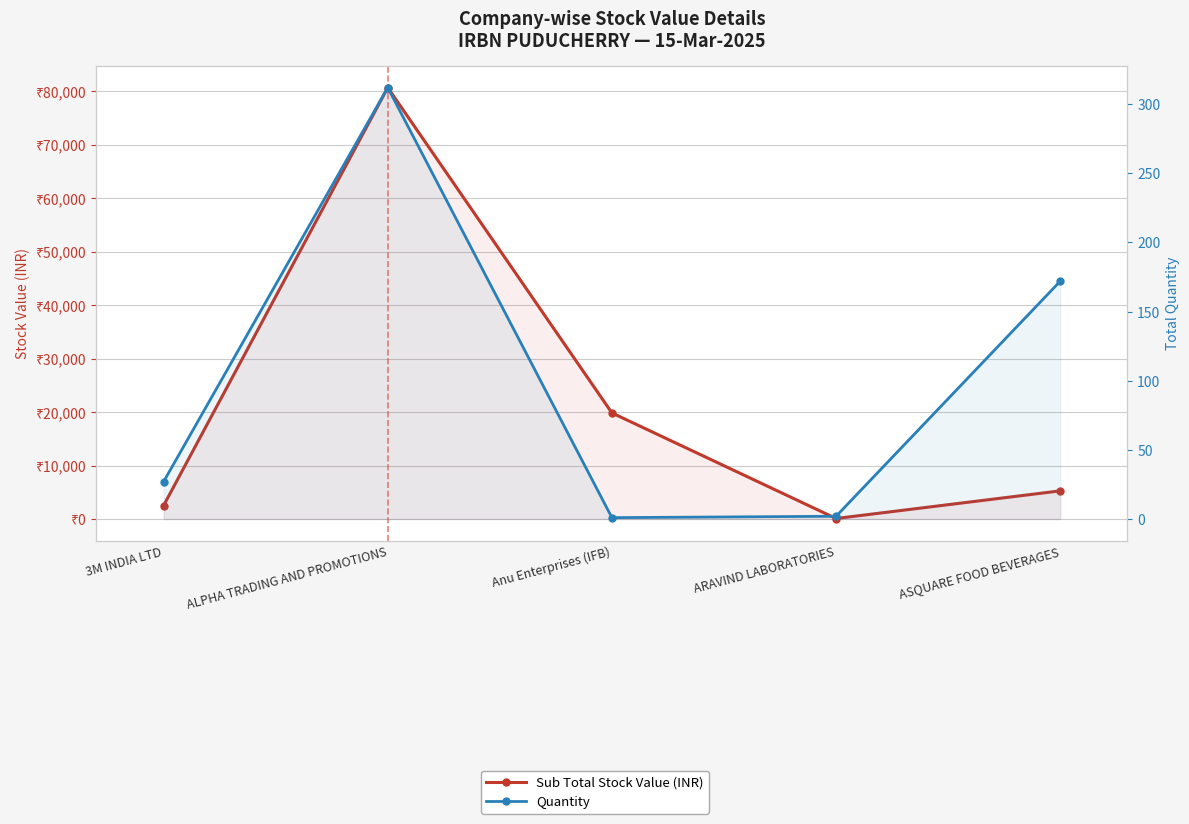

What is the difference between the second highest and second lowest values in the Sub Total Stock Value (INR) series?

17323.7